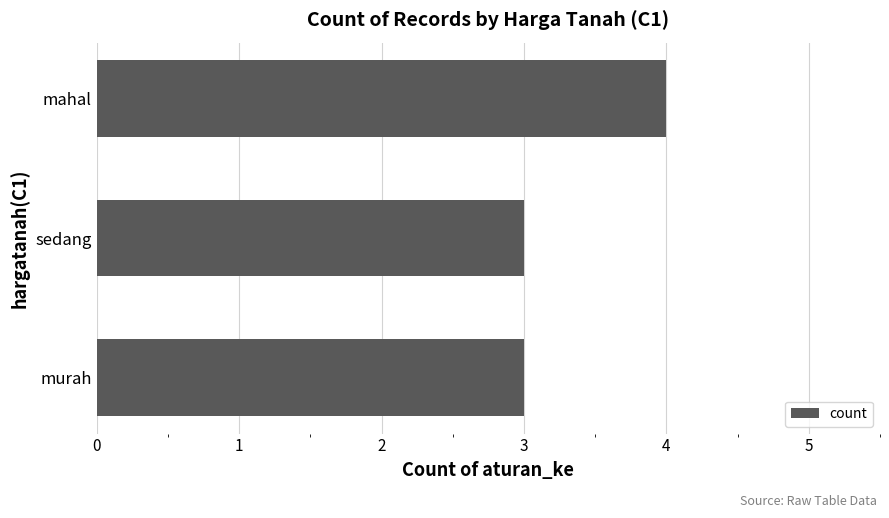

What is the maximum value shown in the chart?

4